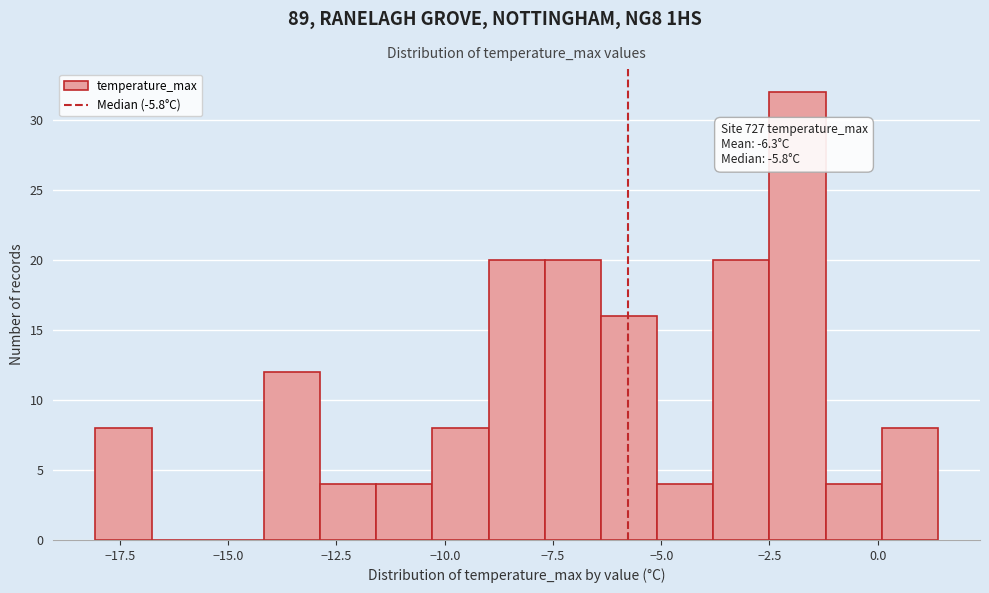

Around what value on the x-axis is the tallest bar? Give the approximate position of its centre, as read against the axis.

-2.0